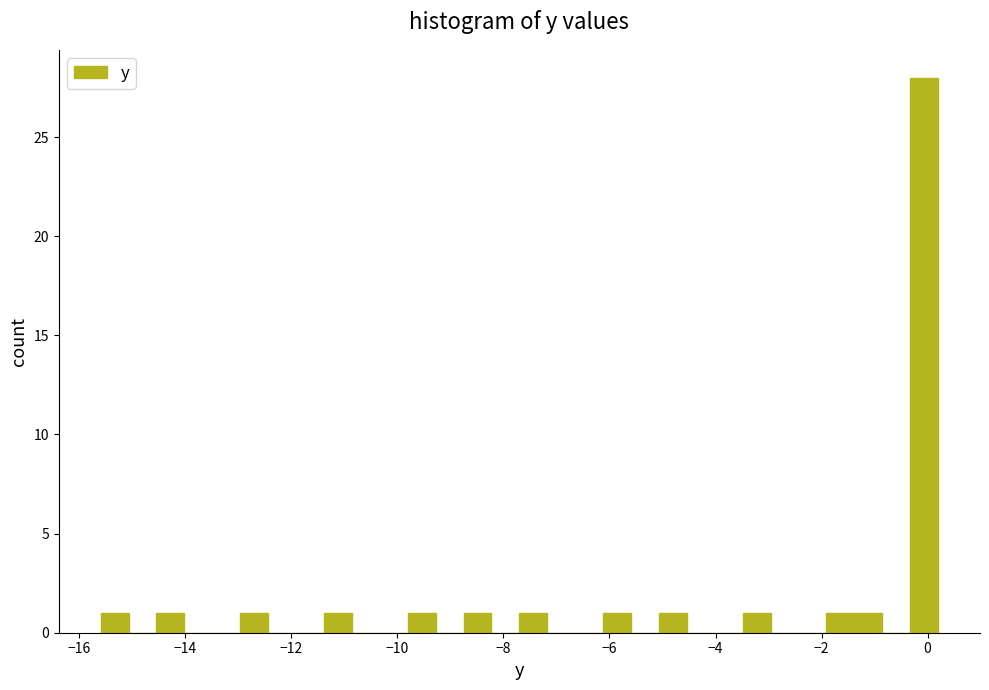

Read against the x-axis, roughly where is the centre of the tallest bar?

0.0